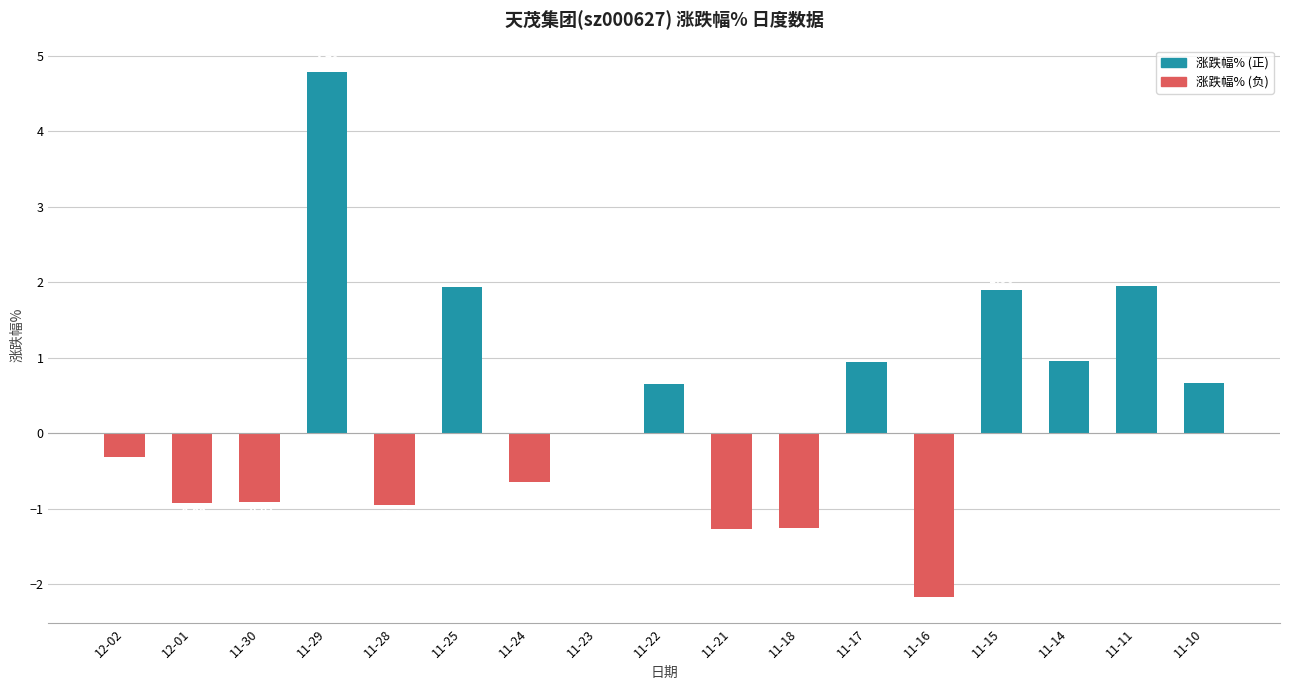

What is the sum of all values?

5.4